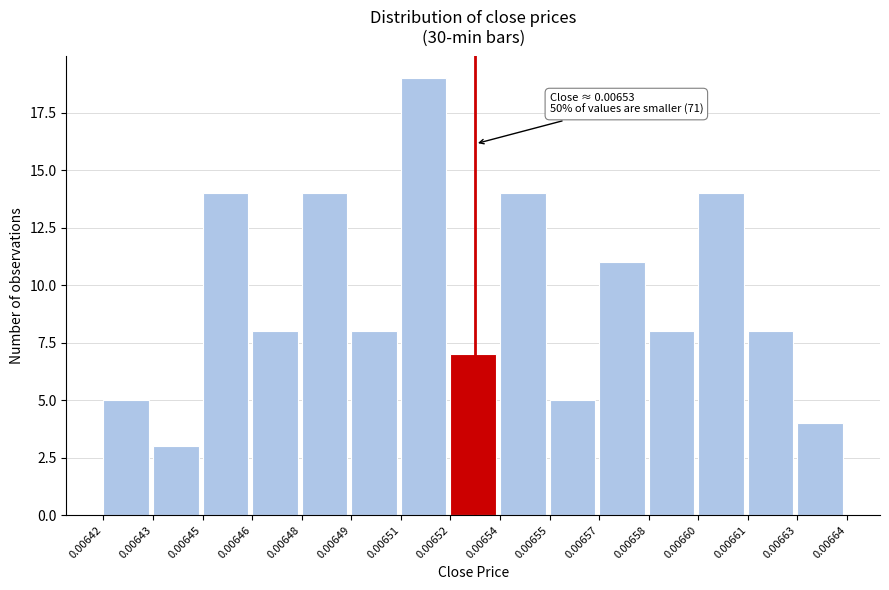

Reading left to right, what are all the values shown in this chart?

5	3	14	8	14	8	19	7	14	5	11	8	14	8	4